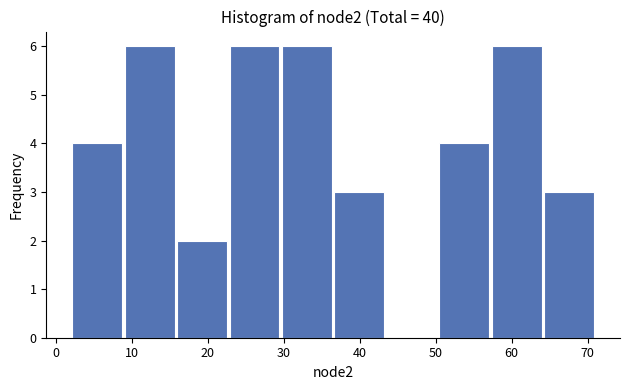

Reading left to right, list every bar in this chart as the range it spans on the x-axis followed by its height. Neither the bar edges nor the heights are printed on the chart, so give them approximately, as read against the axes.

2.0 to 8.9: 4
8.9 to 15.8: 6
15.8 to 22.7: 2
22.7 to 29.6: 6
29.6 to 36.5: 6
36.5 to 43.4: 3
43.4 to 50.3: 0
50.3 to 57.2: 4
57.2 to 64.1: 6
64.1 to 71.0: 3